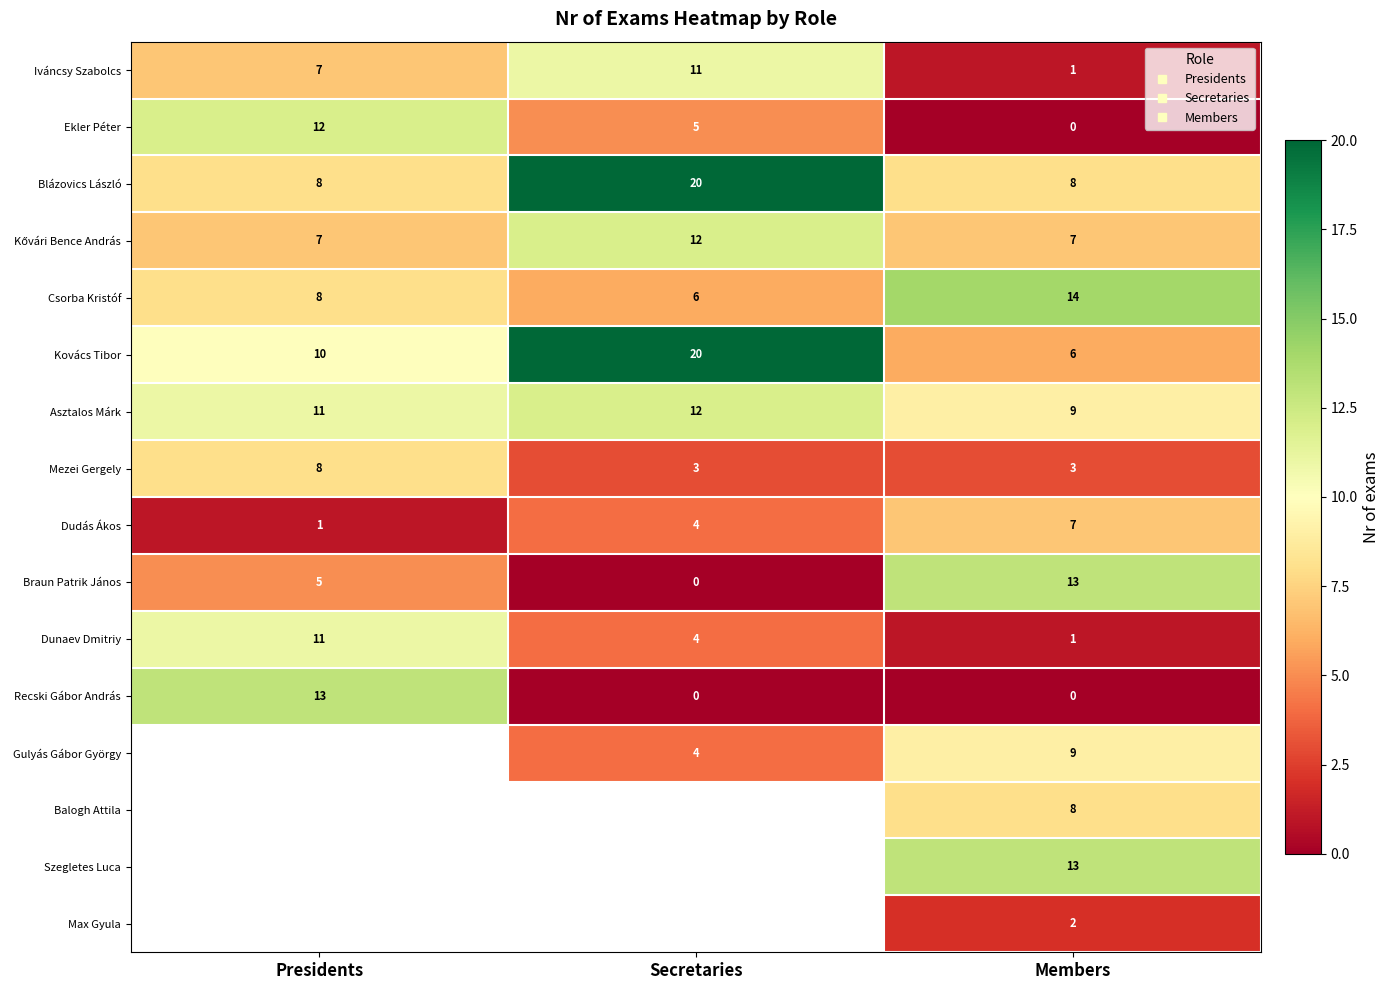

At how many categories does at least one series exceed 7?

3